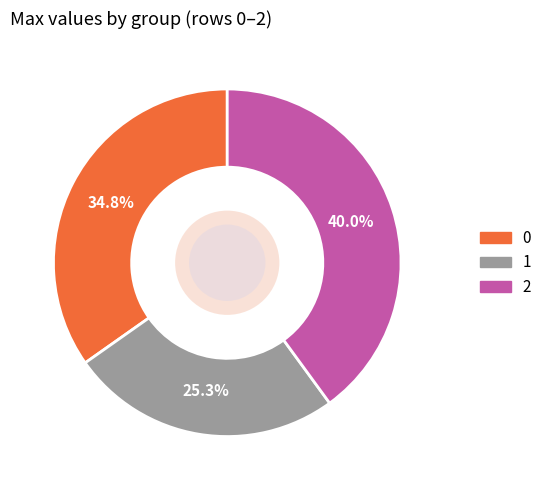

What is the smallest slice in the pie chart?

1